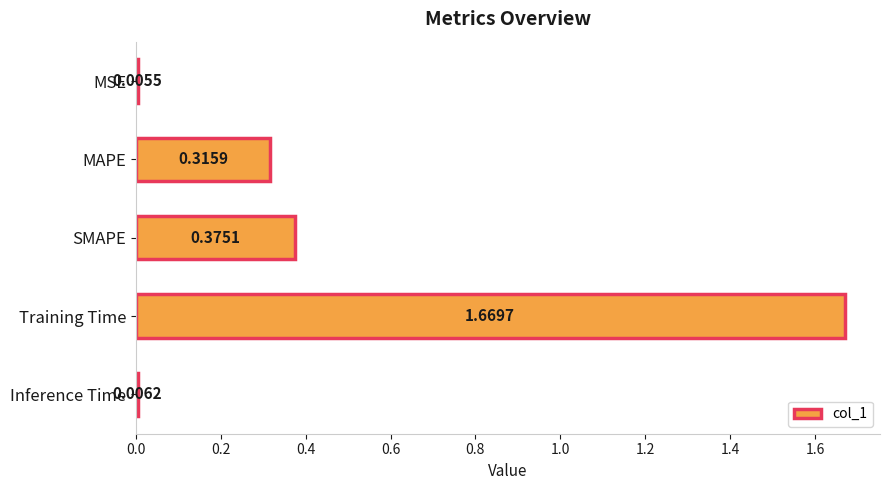

Which category has the lowest value across all series?

MSE